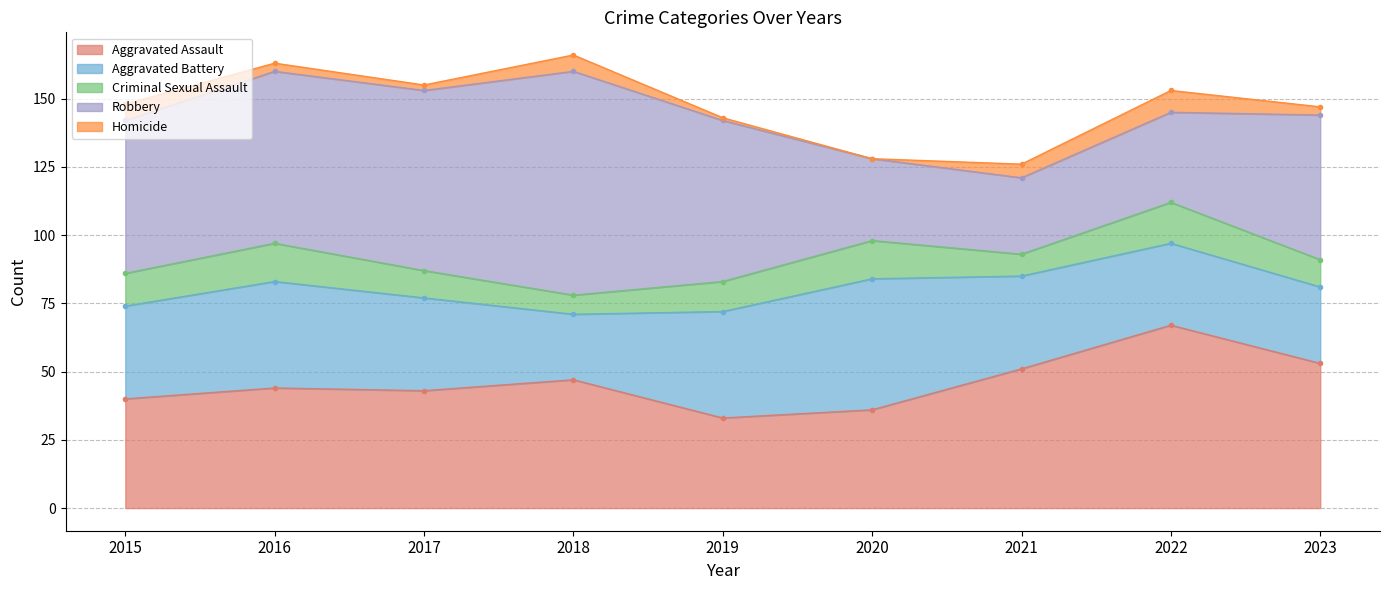

Reading left to right, extract all data points from this chart.

Aggravated Assault: 2015=40	2016=44	2017=43	2018=47	2019=33	2020=36	2021=51	2022=67	2023=53
Aggravated Battery: 2015=34	2016=39	2017=34	2018=24	2019=39	2020=48	2021=34	2022=30	2023=28
Criminal Sexual Assault: 2015=12	2016=14	2017=10	2018=7	2019=11	2020=14	2021=8	2022=15	2023=10
Robbery: 2015=56	2016=63	2017=66	2018=82	2019=59	2020=30	2021=28	2022=33	2023=53
Homicide: 2015=6	2016=3	2017=2	2018=6	2019=1	2020=0	2021=5	2022=8	2023=3